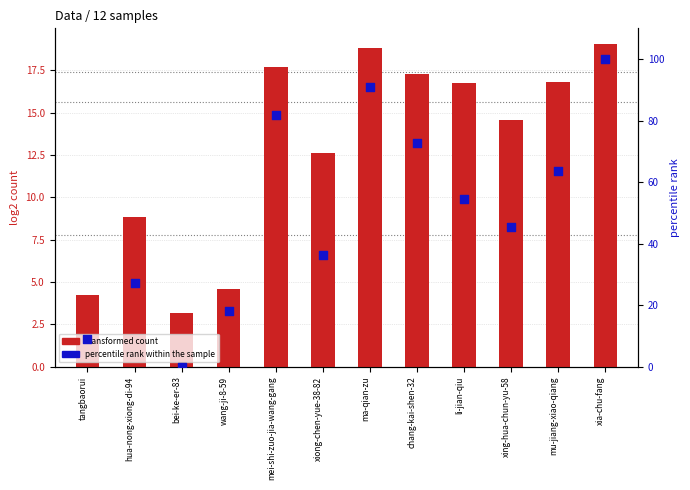

At how many categories does at least one series exceed 57?

5